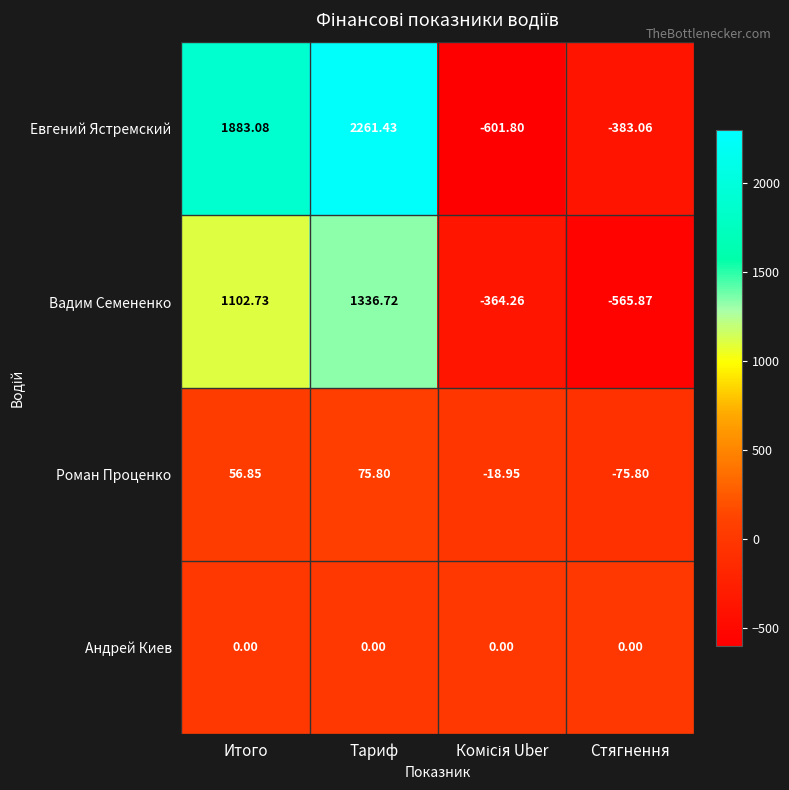

Where is Евгений Ястремский nearest to the value 829?

Итого